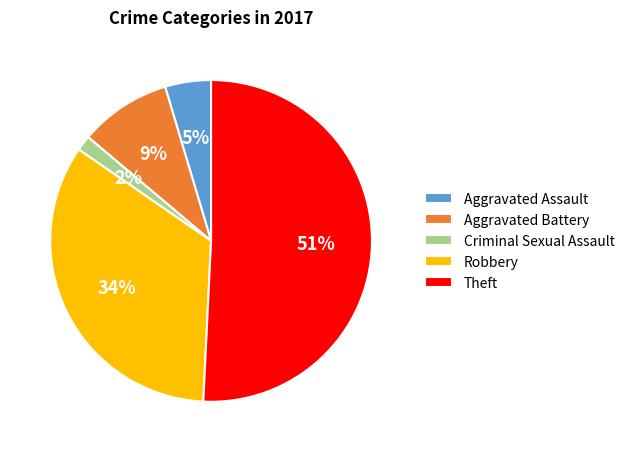

Is it true that Theft is 51% of the pie?

True